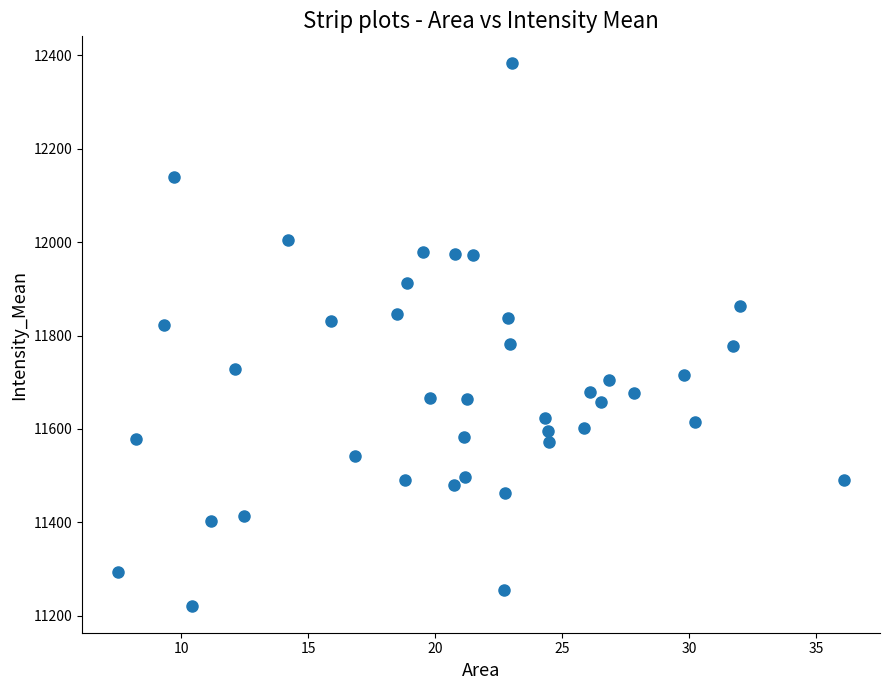

What is the range of Y values (max minus min)?

1161.1